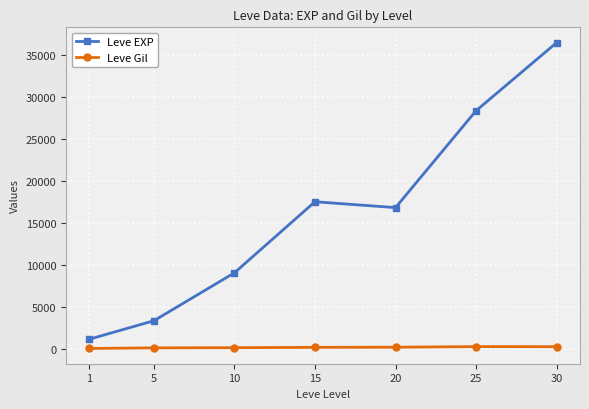

Which category has the lowest value in the Leve EXP series?

1